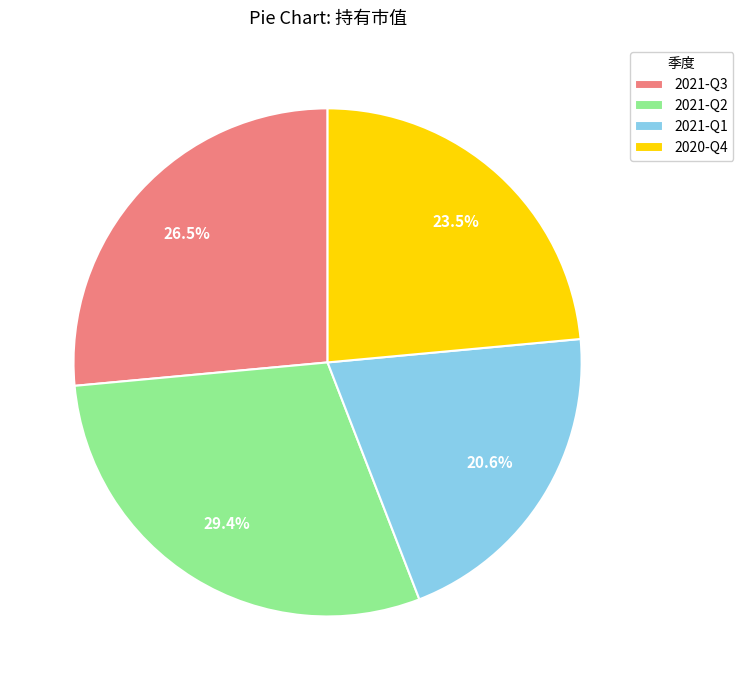

To the nearest percent, what is the average slice percentage?

25%